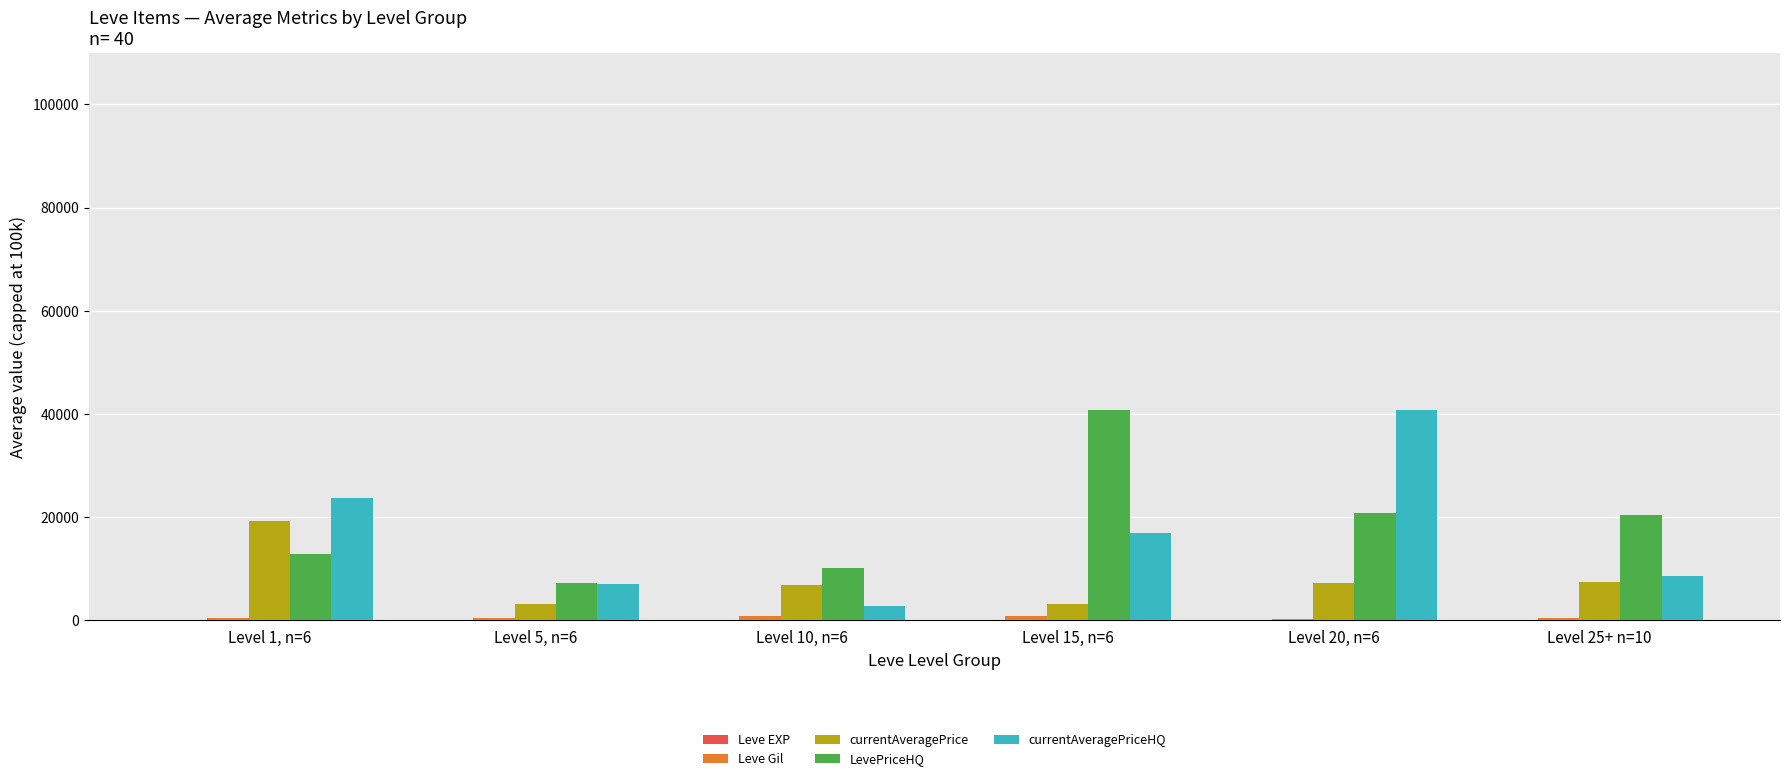

What is the maximum value shown in the chart?

40824.2